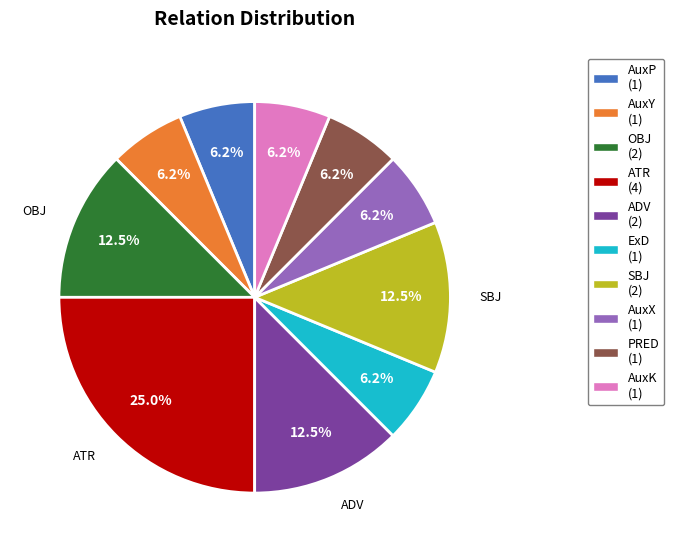

Is there any slice that represents more than half of the pie?

No